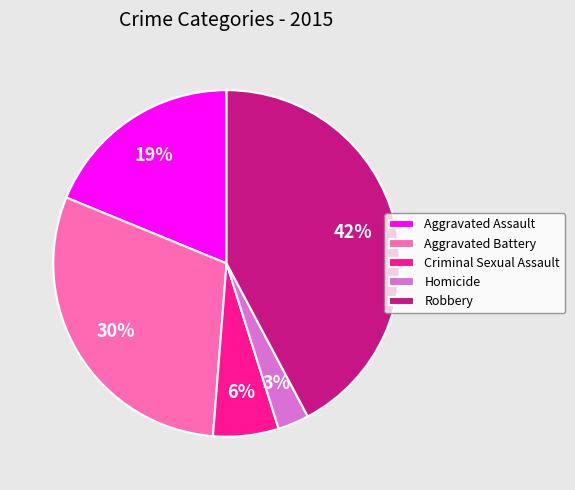

Combined, do Aggravated Battery and Robbery account for over 50%?

Yes